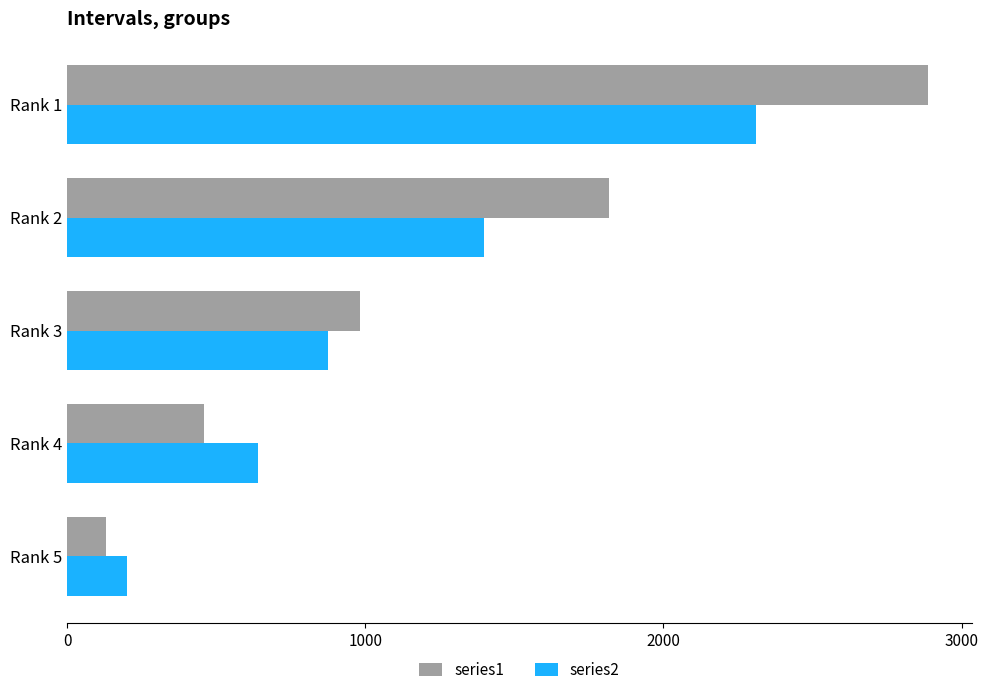

Is the value of series1 at Rank 5 greater than the value of series2 at Rank 4?

No